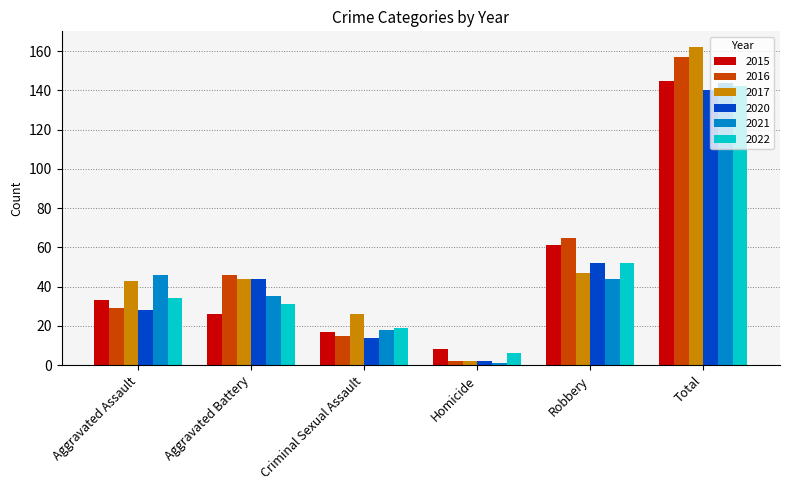

At how many categories does at least one series exceed 37?

4